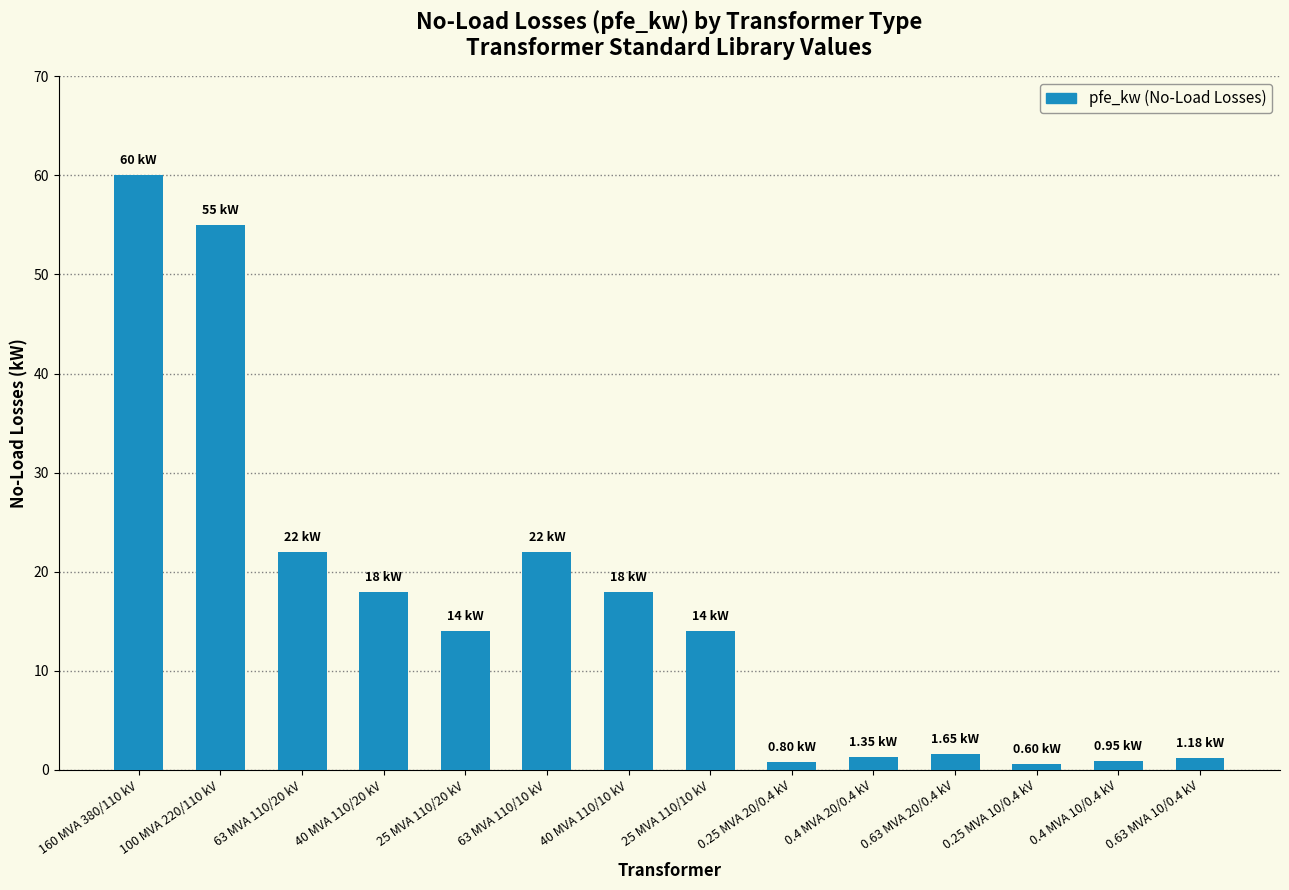

What is the label of the 1st bar from the left?

160 MVA 380/110 kV